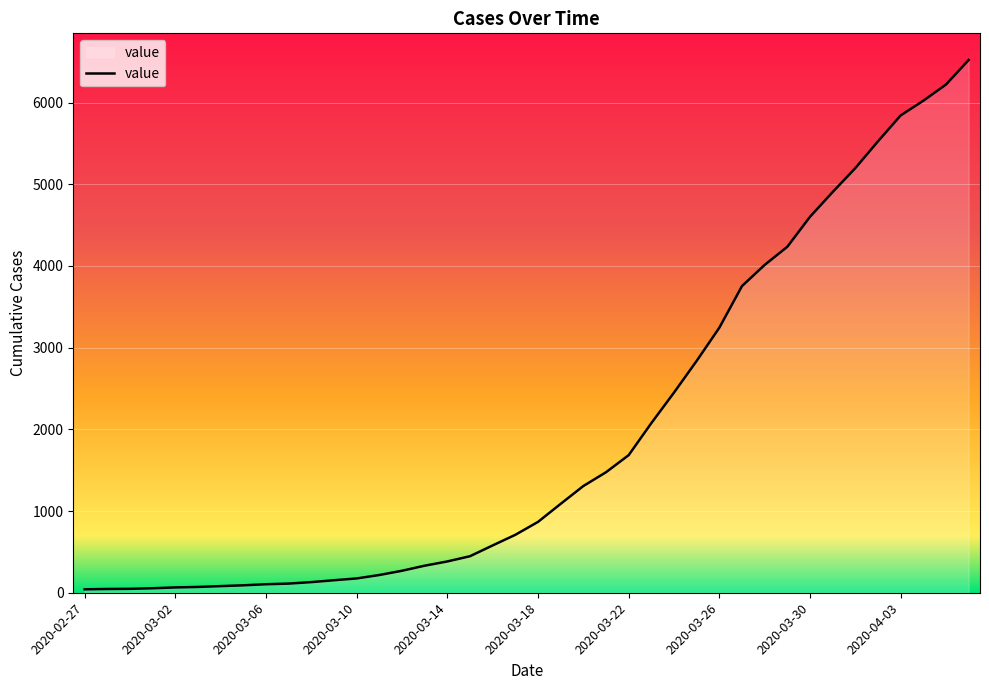

What is the sum of all values?

77978